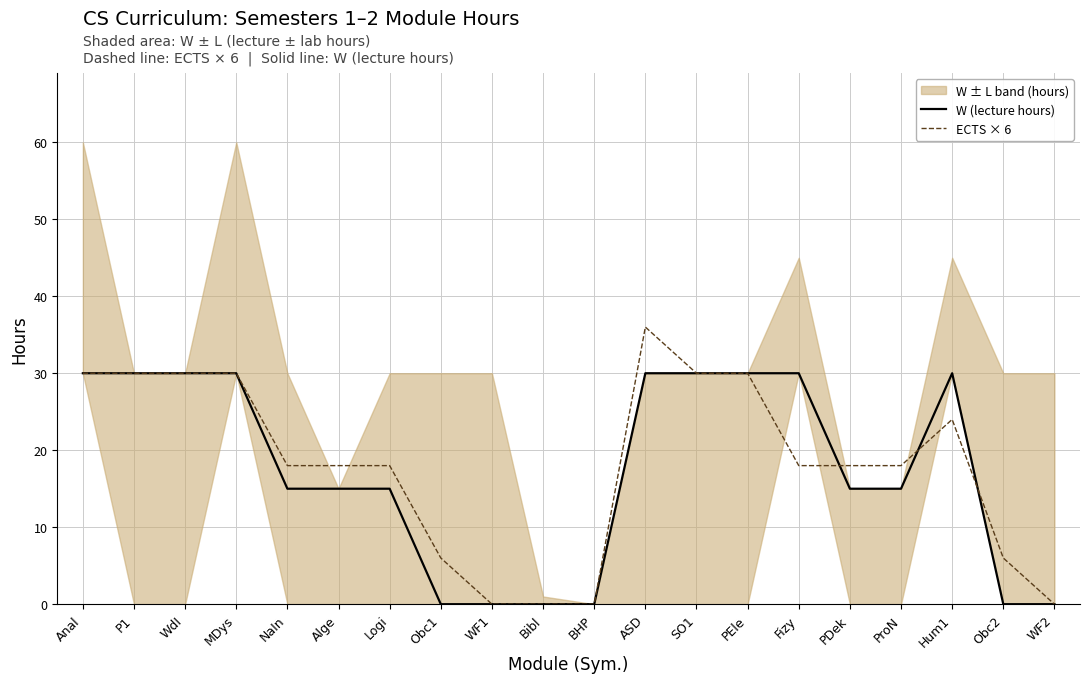

Where does the ECTS × 6 series first go above 18?

Anal